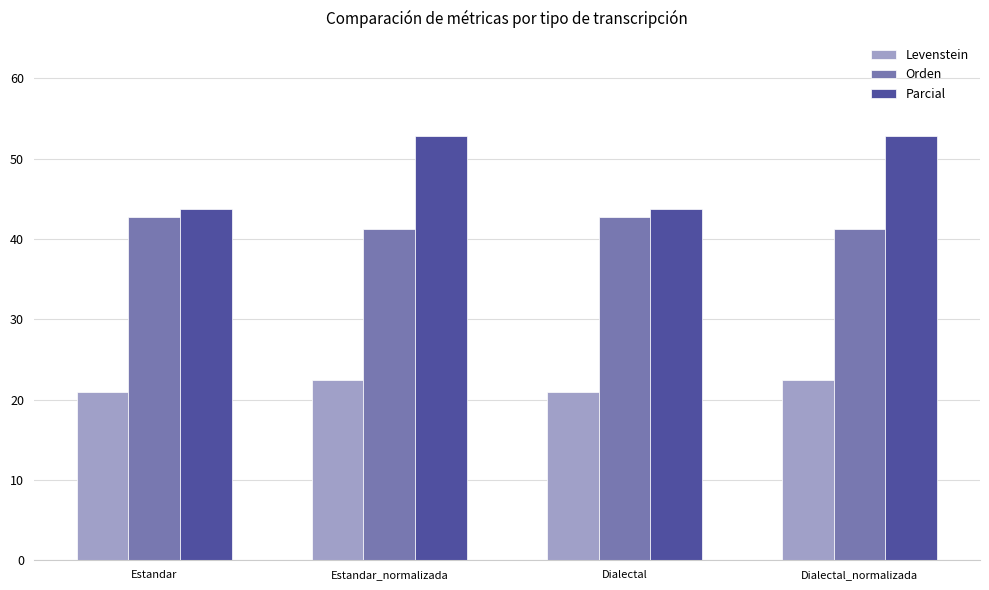

What position from the left is Dialectal?

3